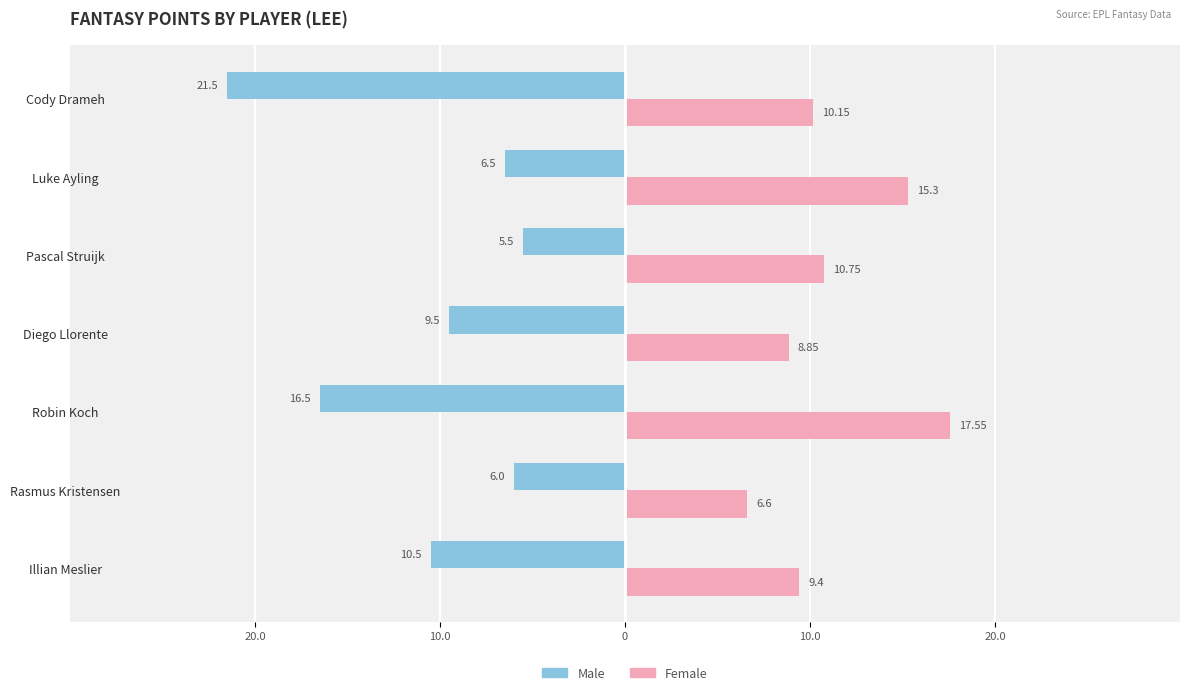

List the series in order of their overall mean, highest first.

Female, Male